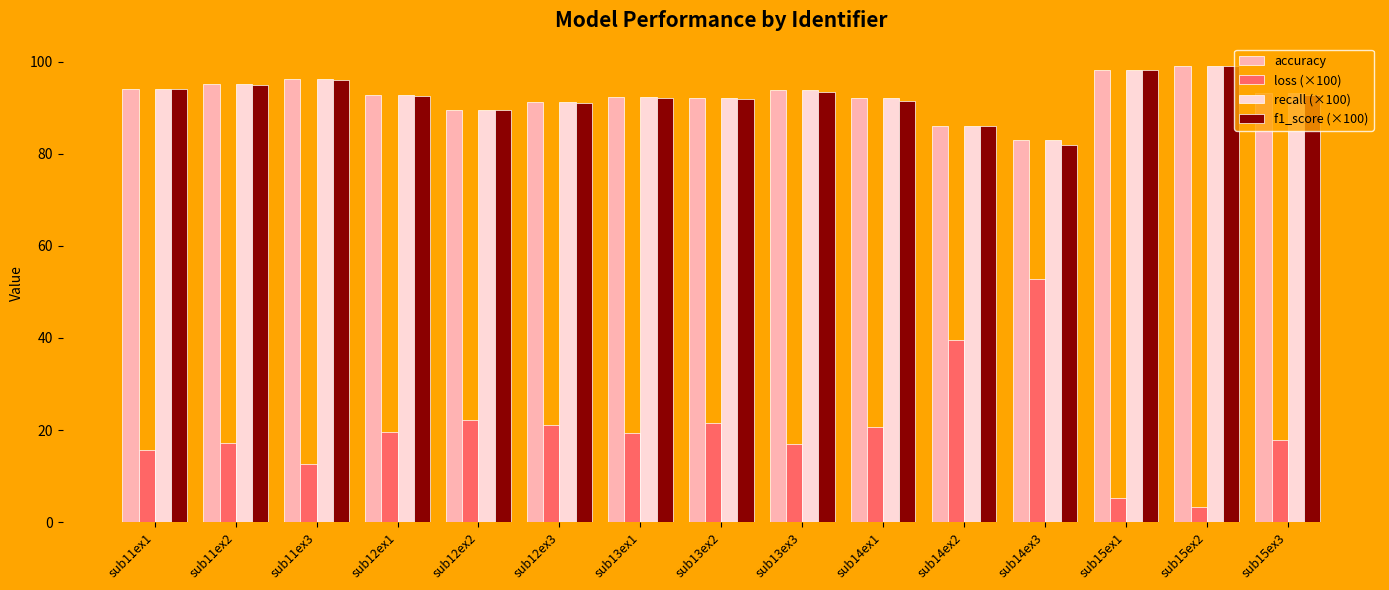

What is the total value across all series at sub13ex3?

298.2